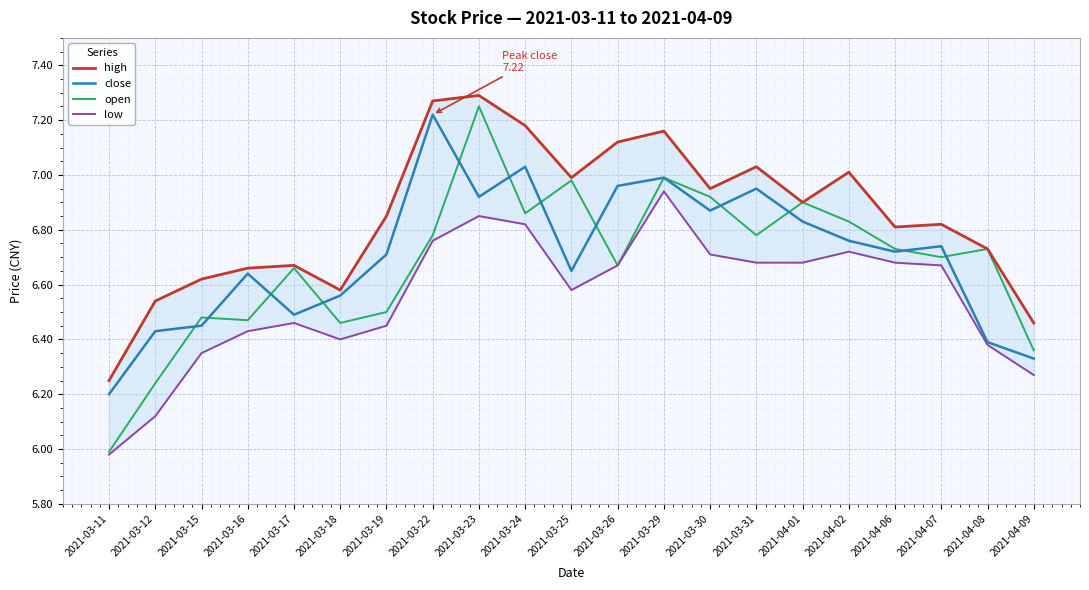

At 2021-03-29, list the series in order from smallest to largest.

low, close, open, high